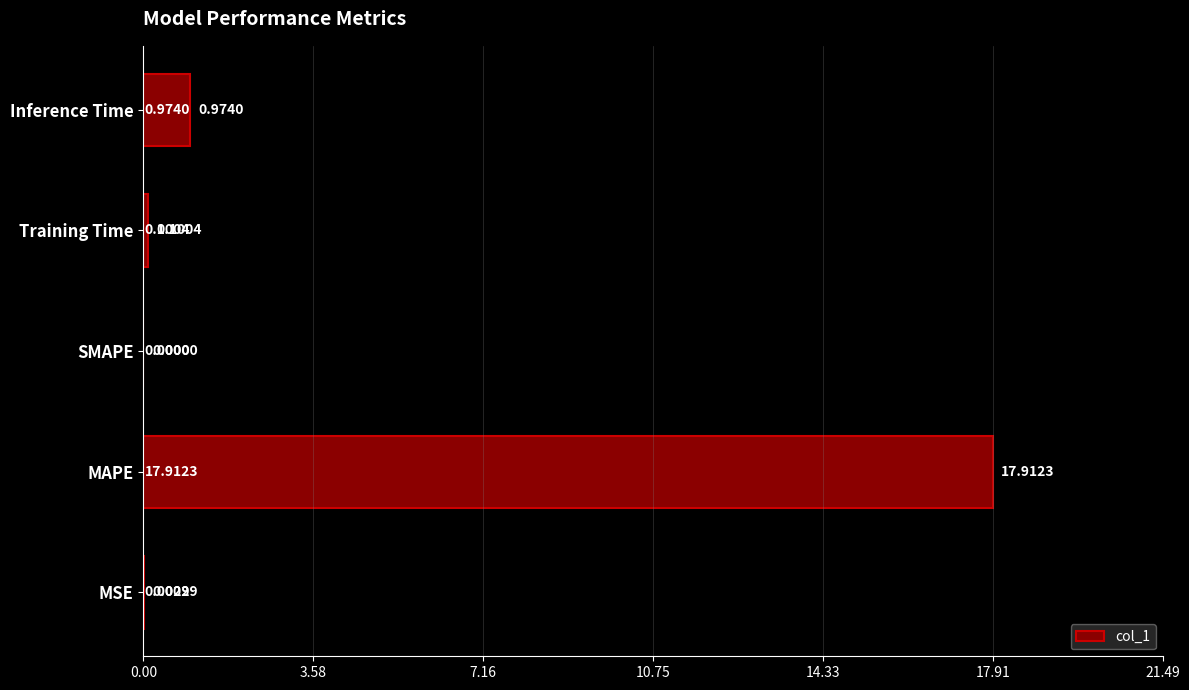

What is the change in value from MAPE to SMAPE?

-17.9